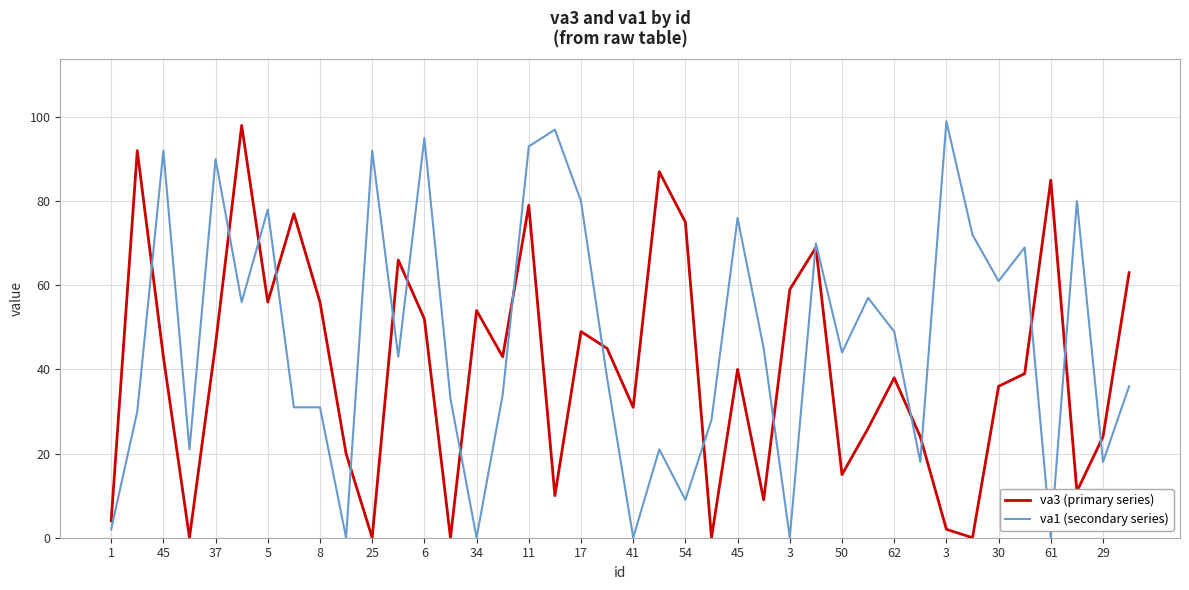

Which series has the largest total across all categories?

va1 (secondary series)